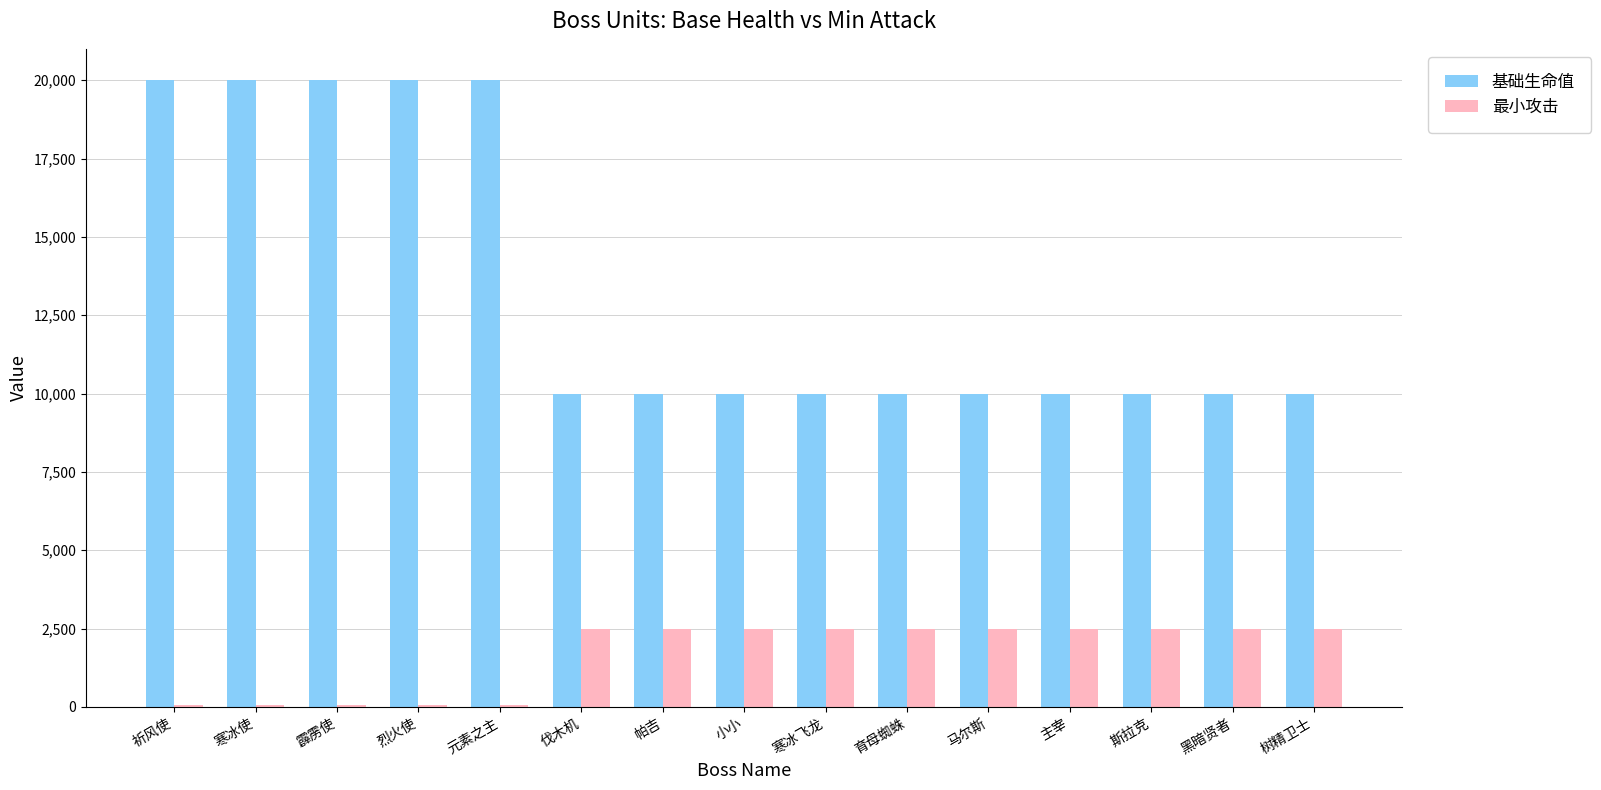

Which series changed the most between 寒冰使 and 伐木机?

基础生命值